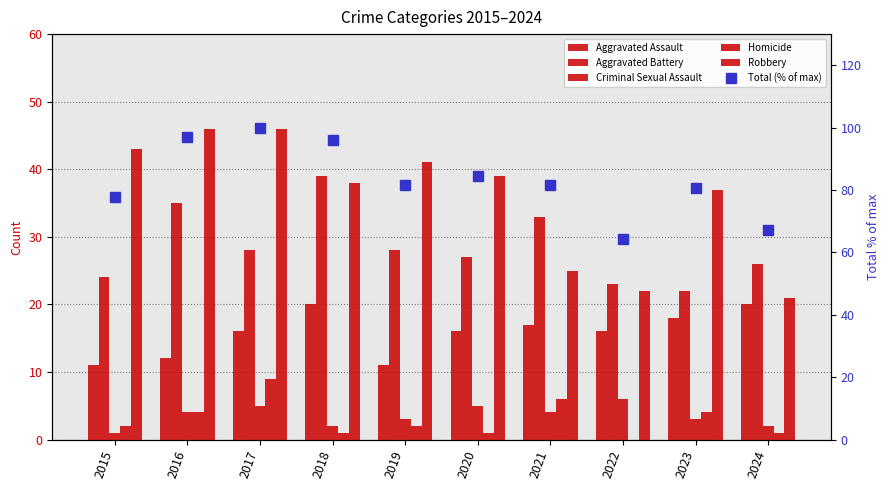

Is it true that Criminal Sexual Assault equals 0.9 at 2024?

False